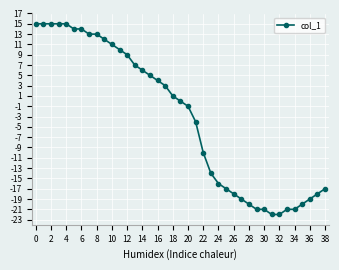

How many lines are shown in the chart?

1